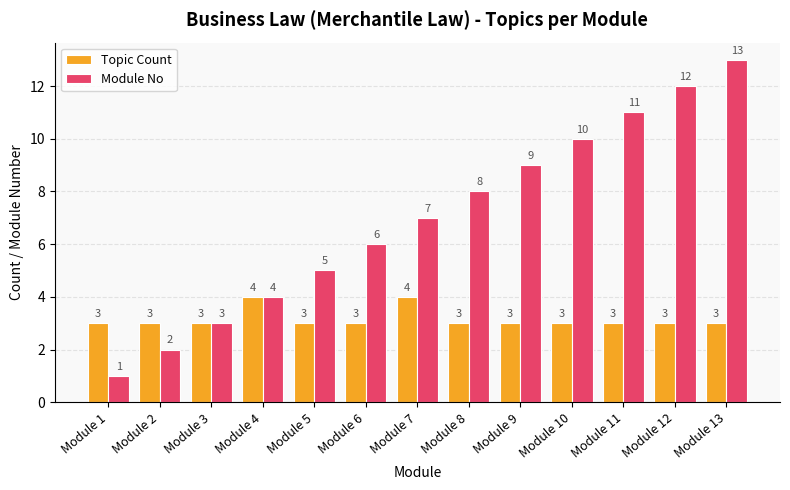

At which category does the chart reach its peak across all series?

Module 13